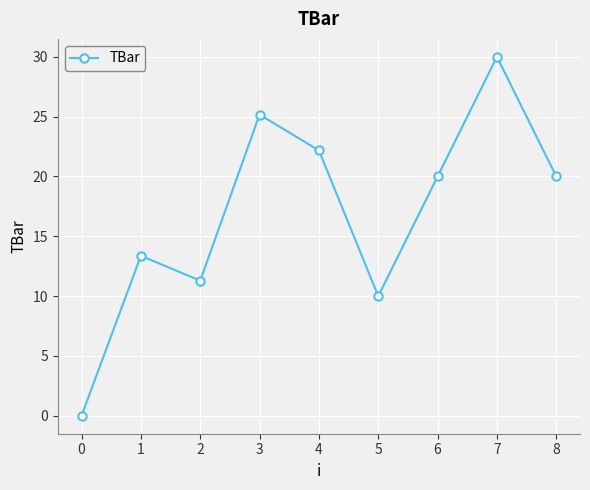

True or false: the data shows -18.4 at 0.

False